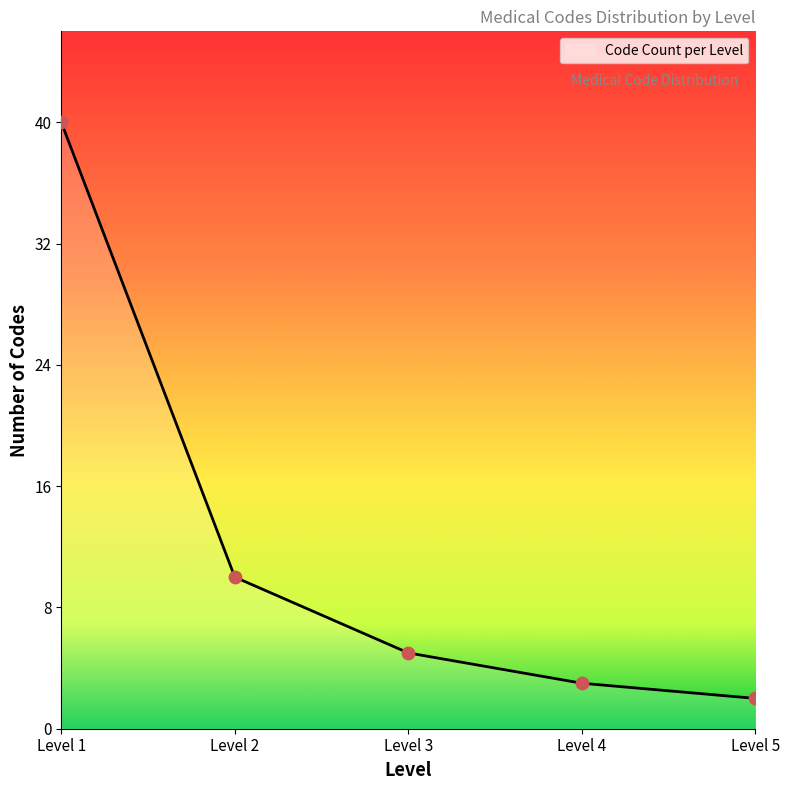

What is the highest value of the Code Count per Level series?

40.0